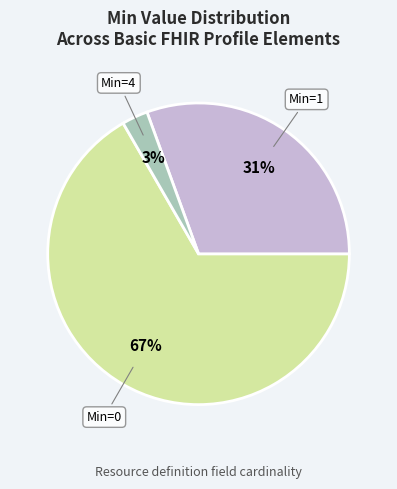

Does any single category account for the majority?

Yes